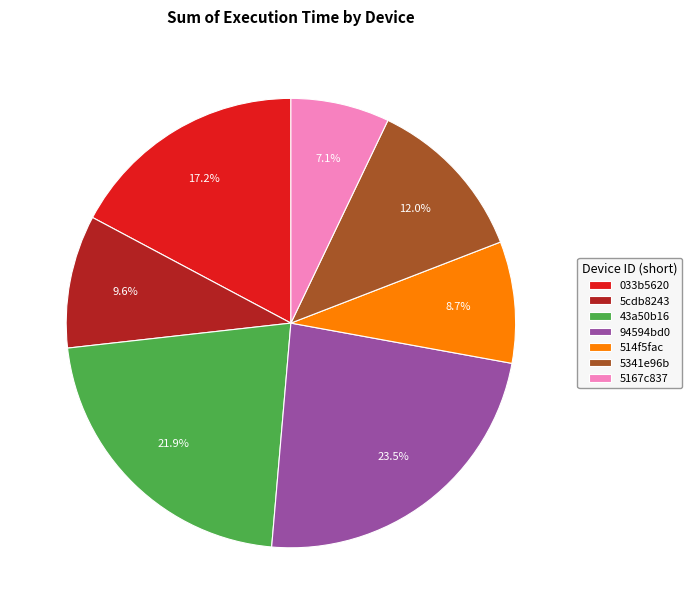

Is 514f5fac the majority of the pie?

No